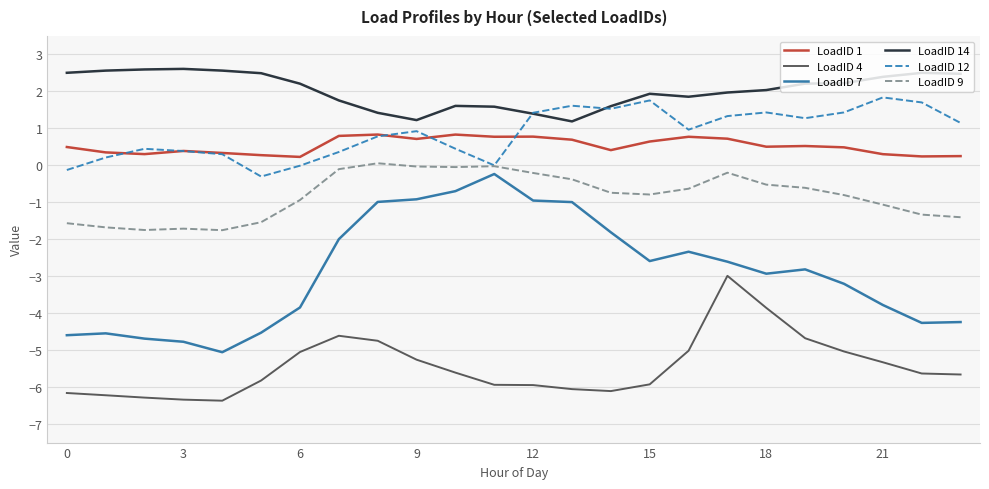

True or false: LoadID 7 and LoadID 4 cross at least once.

False